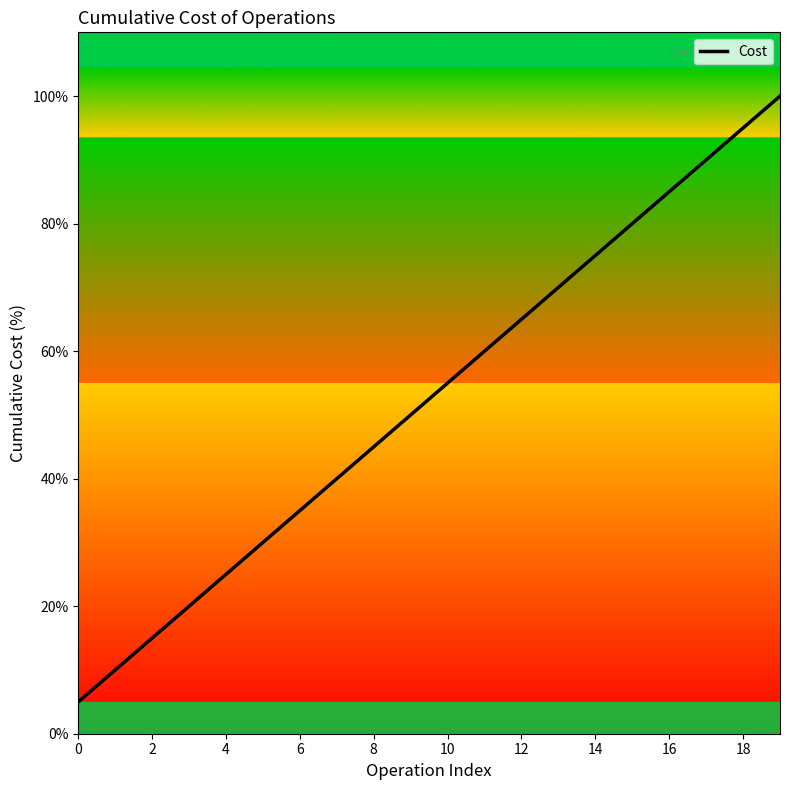

True or false: the data has more than 1 interior local peaks.

False